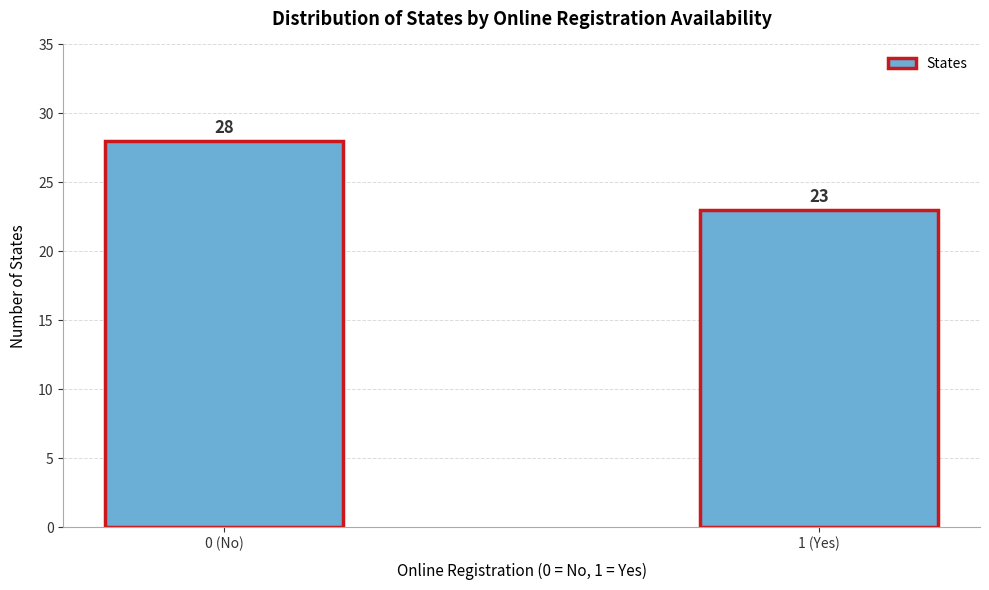

Reading left to right, what are all the values shown in this chart?

0 (No)=28	1 (Yes)=23